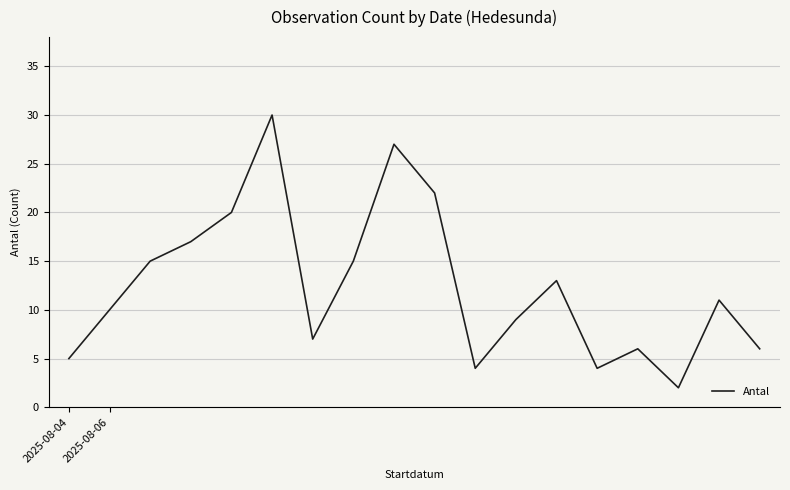

What is the minimum value shown in the chart?

2